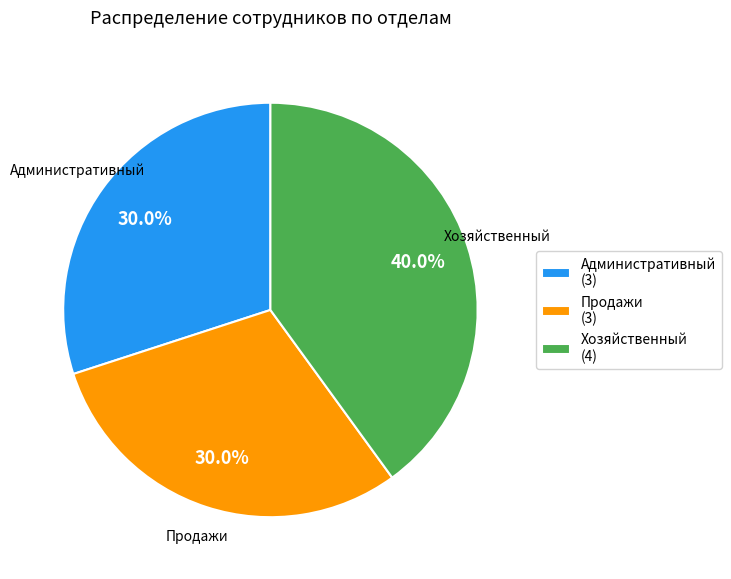

How many segments does this pie chart have?

3